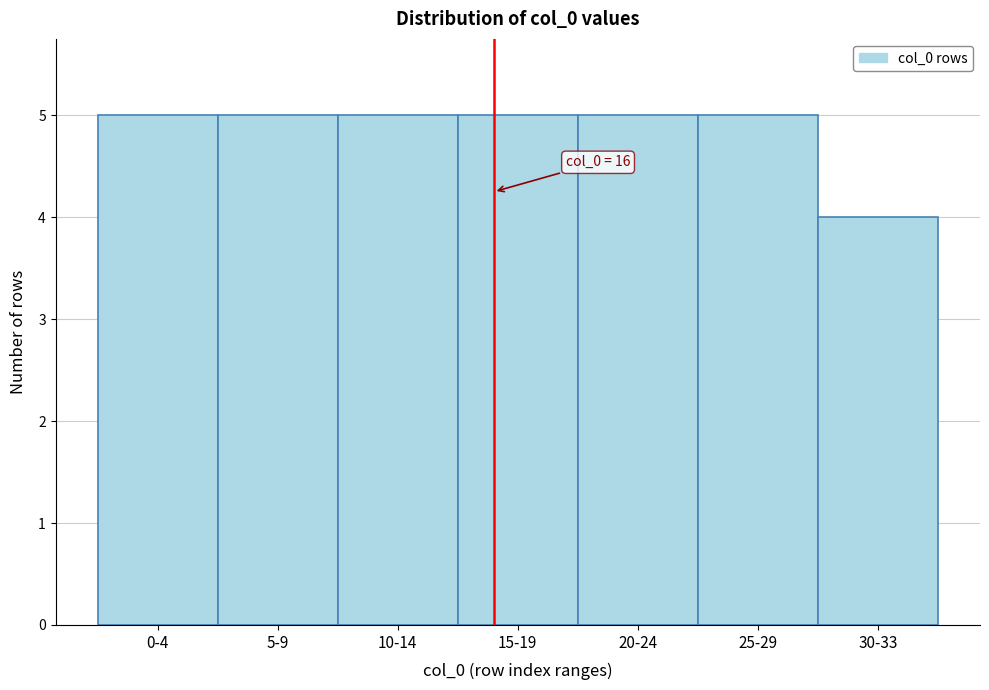

Reading right to left, transcribe all the data shown in this chart.

4	5	5	5	5	5	5